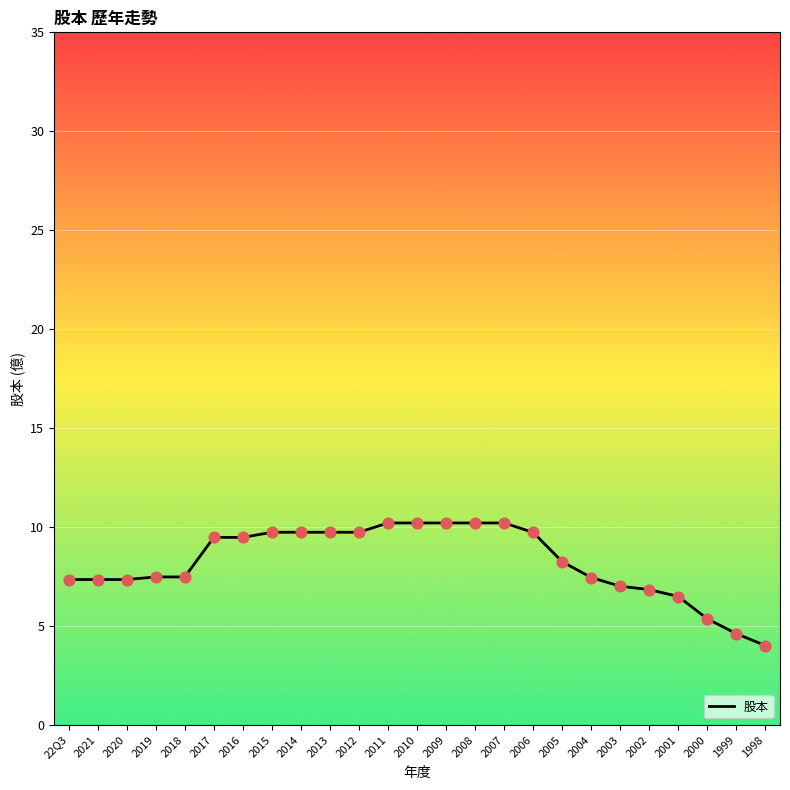

What is the ratio of the value at 2000 to the value at 2008?

0.5